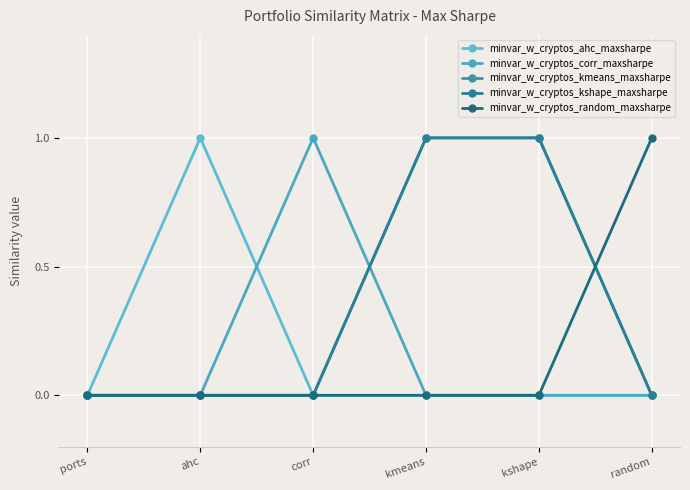

Which category has the highest value in the minvar_w_cryptos_kmeans_maxsharpe series?

kmeans